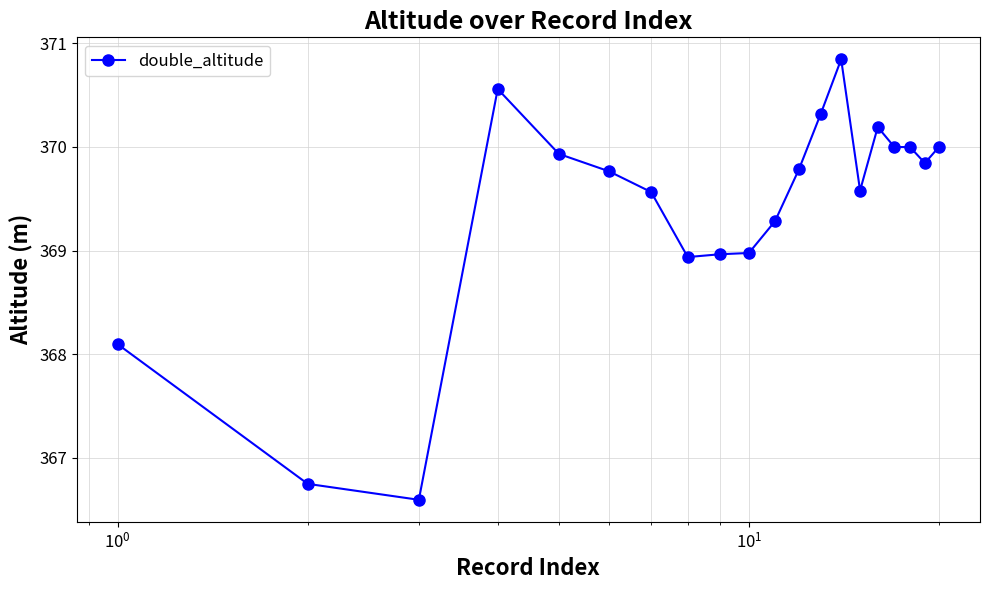

What is the difference between the second highest and second lowest values?

3.8